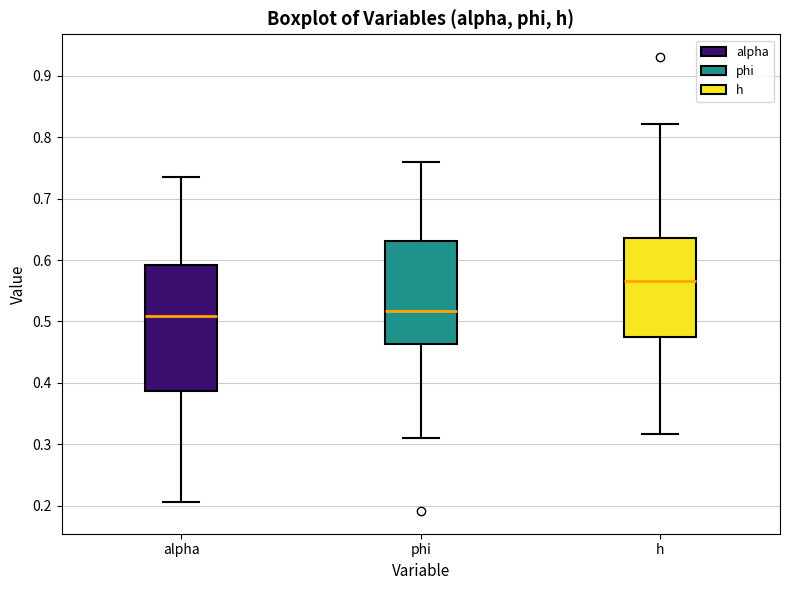

Comparing the boxes themselves (not the whiskers), which one is the tallest?

alpha